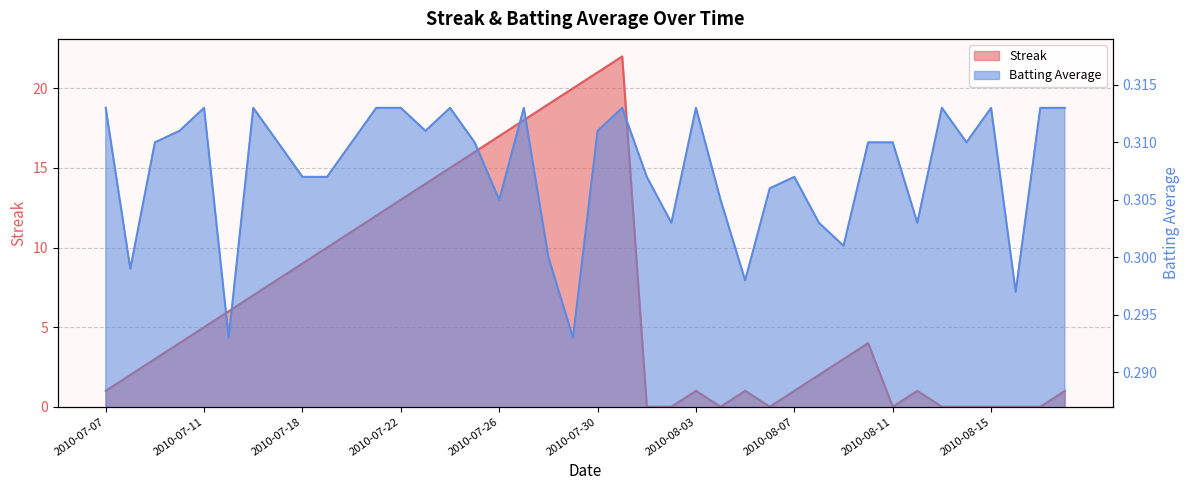

How many lines are shown in the chart?

2